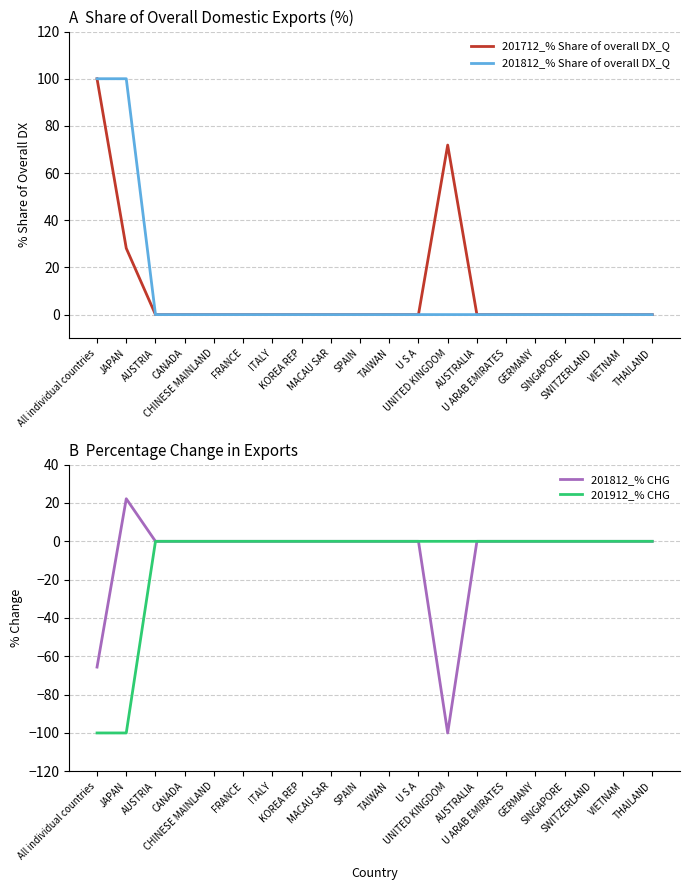

True or false: 201812_% CHG and 201812_% Share of overall DX_Q intersect in this chart.

False